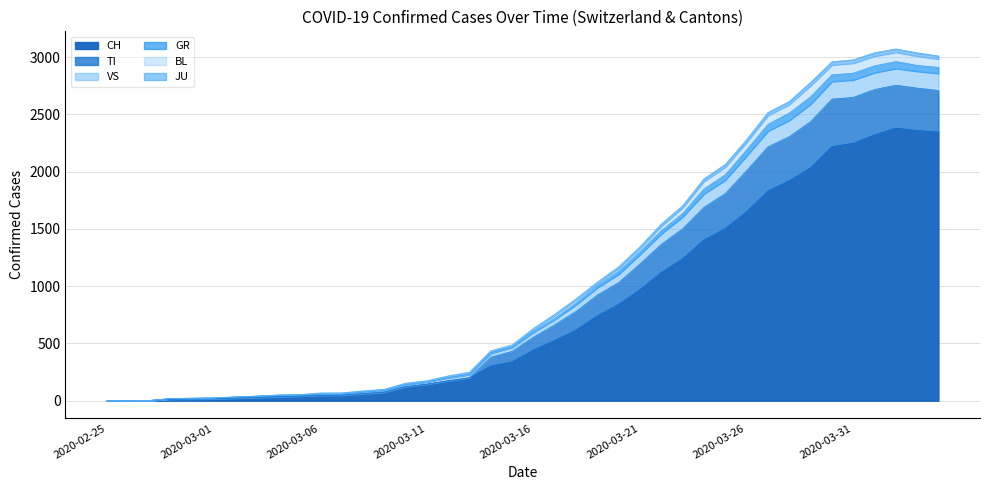

What is the highest value of the CH series?

2381